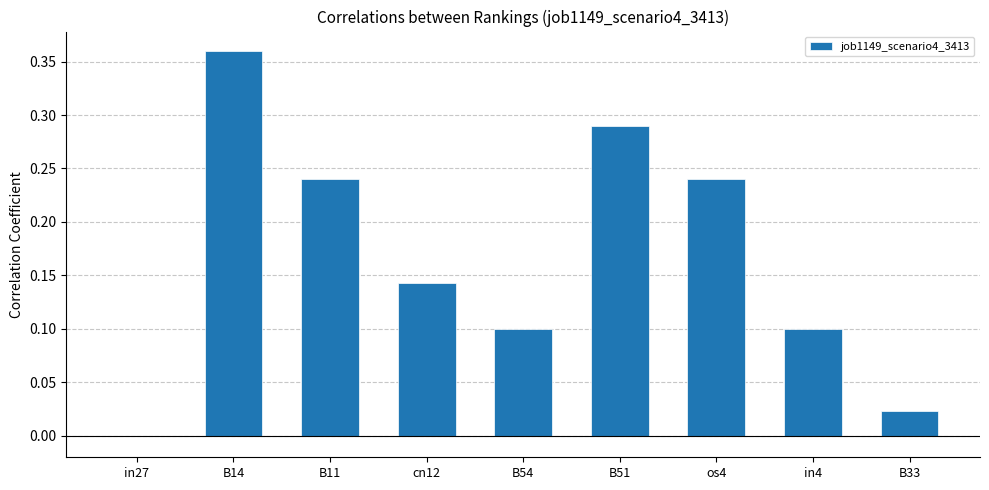

How many values are above zero?

8